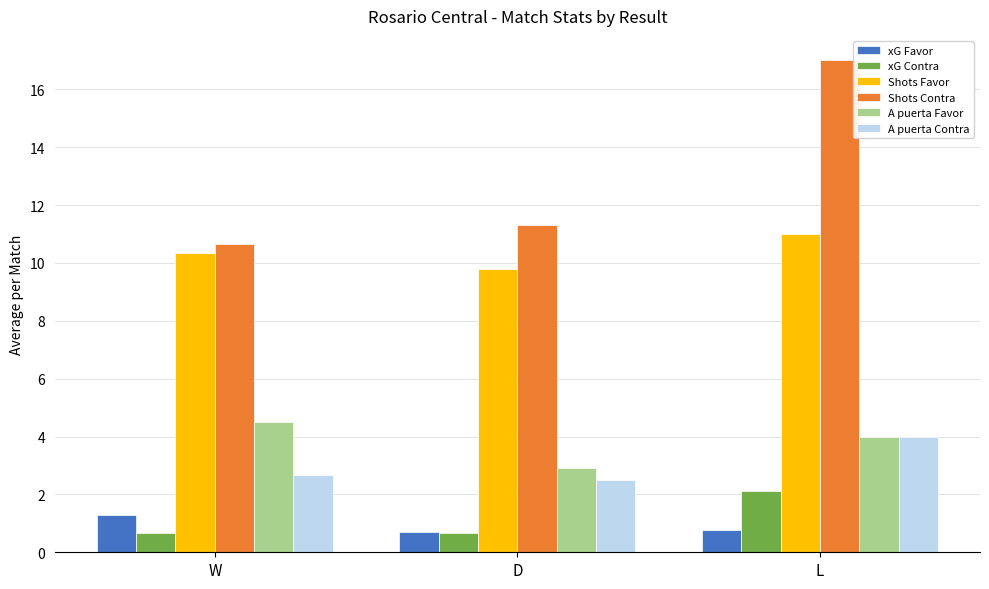

Rank the categories by Shots Favor value from lowest to highest.

D, W, L